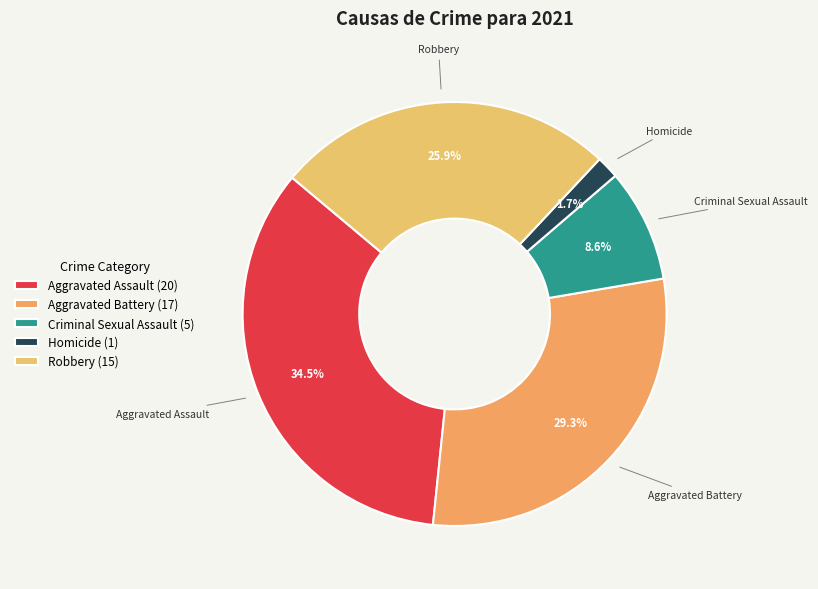

What percentage do Robbery and Aggravated Battery together represent?

55.2%